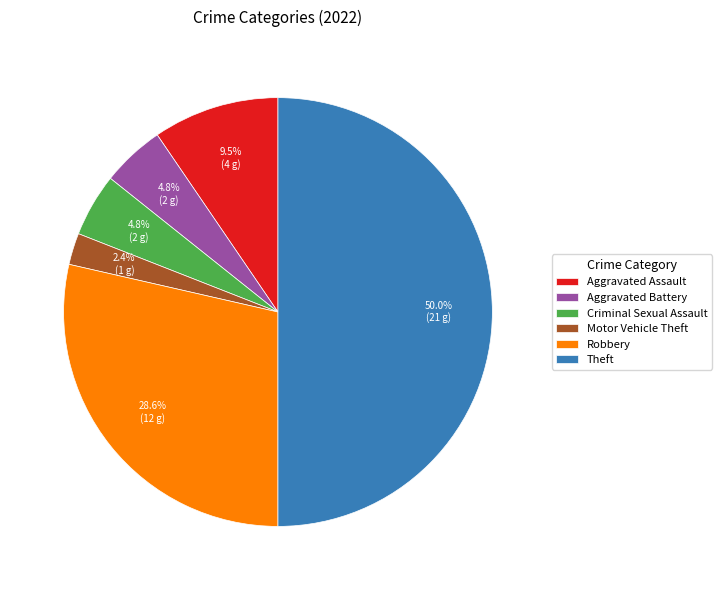

To the nearest percent, what portion does Robbery represent?

29%